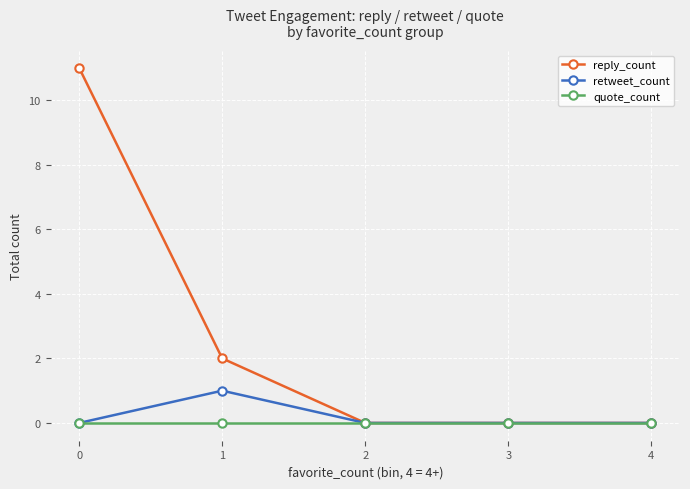

Is it true that reply_count equals 6 at 3?

False